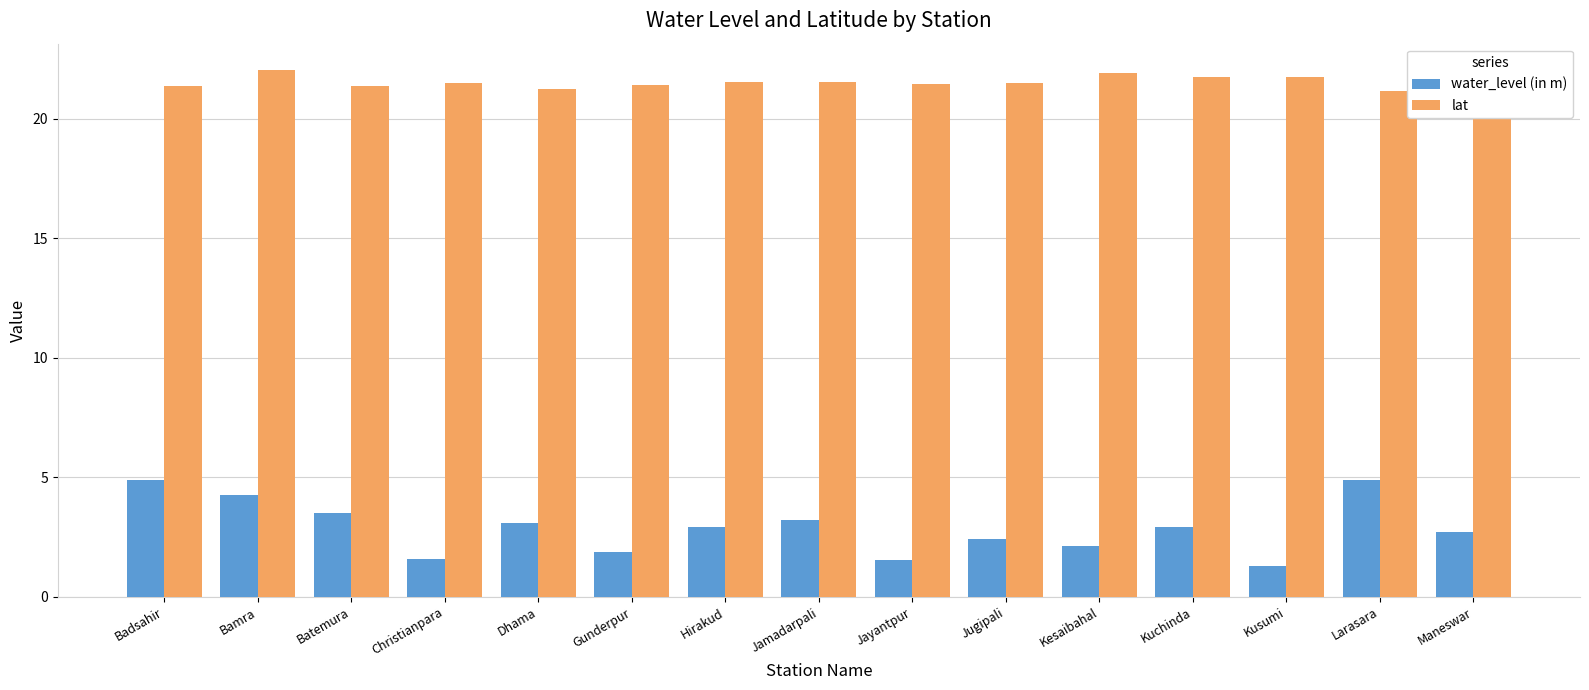

Rank the series at Badsahir from lowest to highest value.

water_level (in m), lat